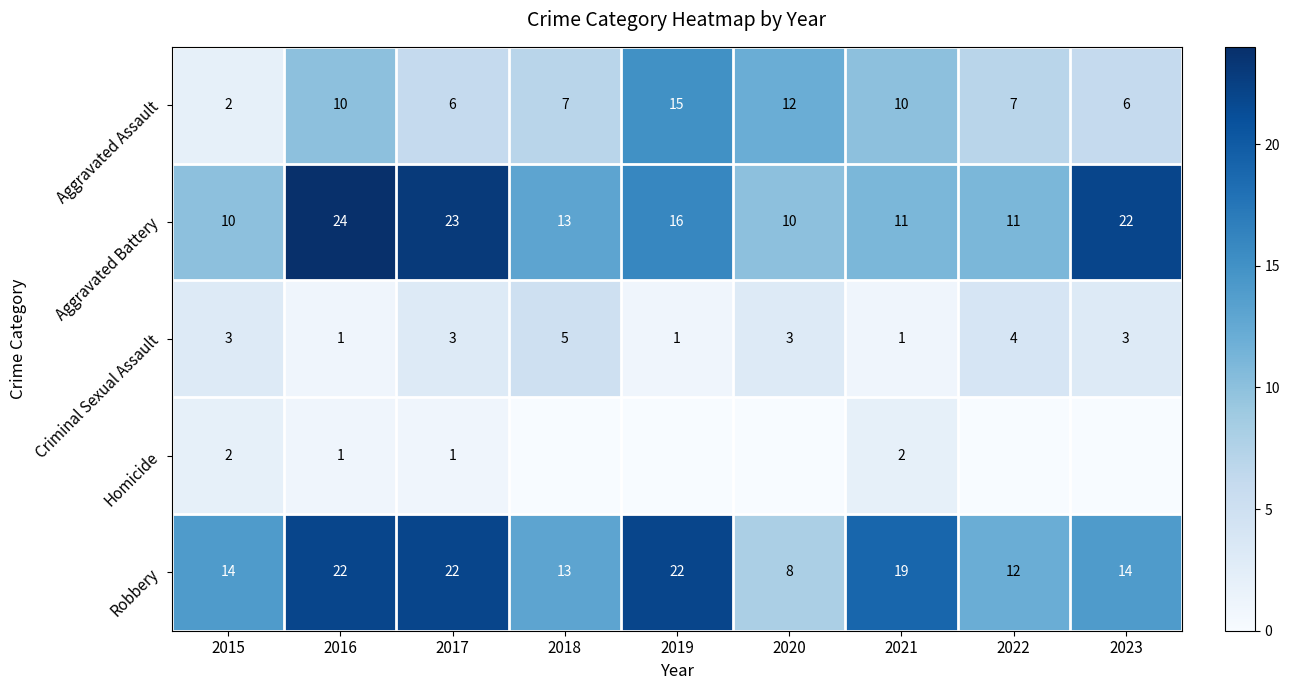

What is the total value across all series at 2017?

55